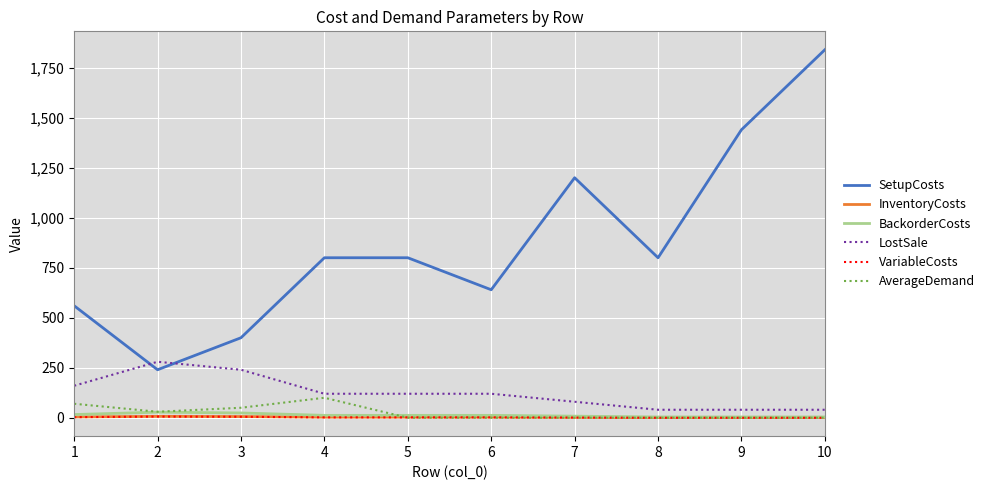

The value of SetupCosts at 10 is 1840. True or false?

True